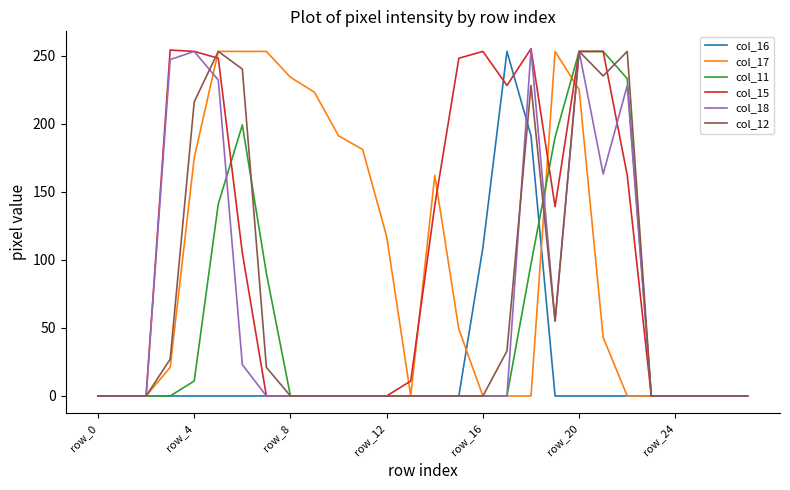

What is the highest value of the col_15 series?

255